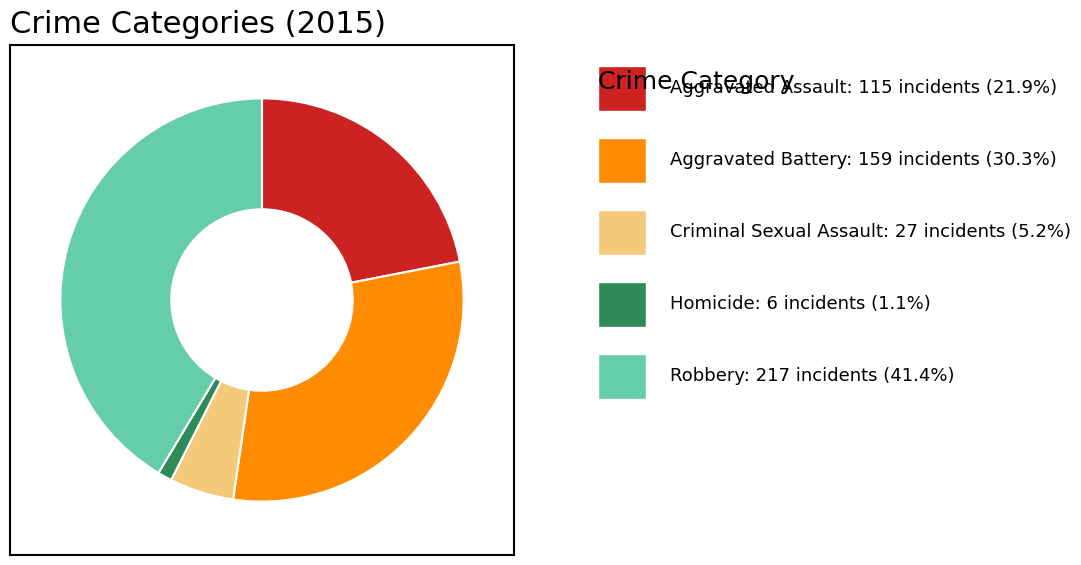

Is there any slice that represents more than half of the pie?

No